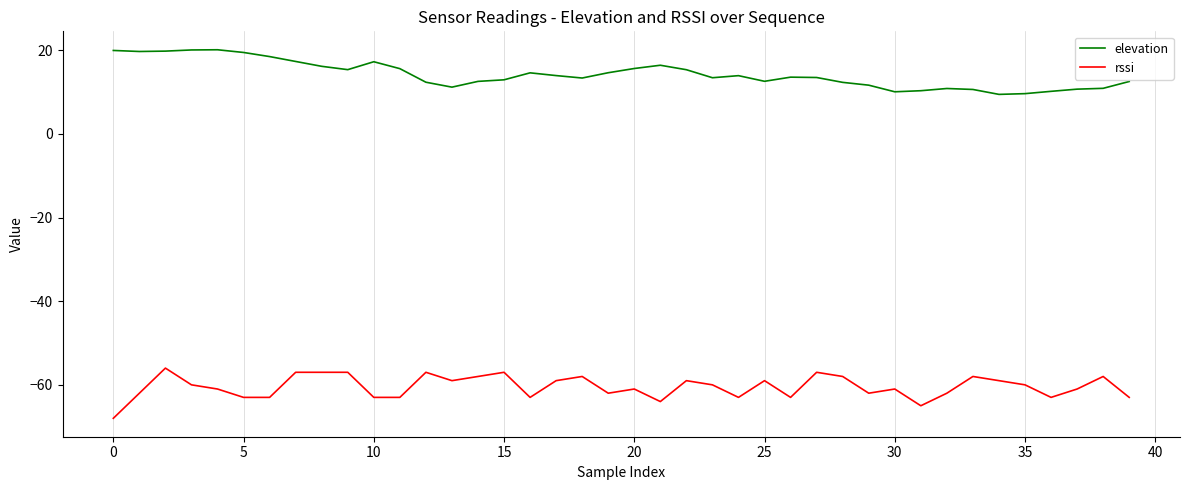

List the series in order of their overall mean, highest first.

elevation, rssi